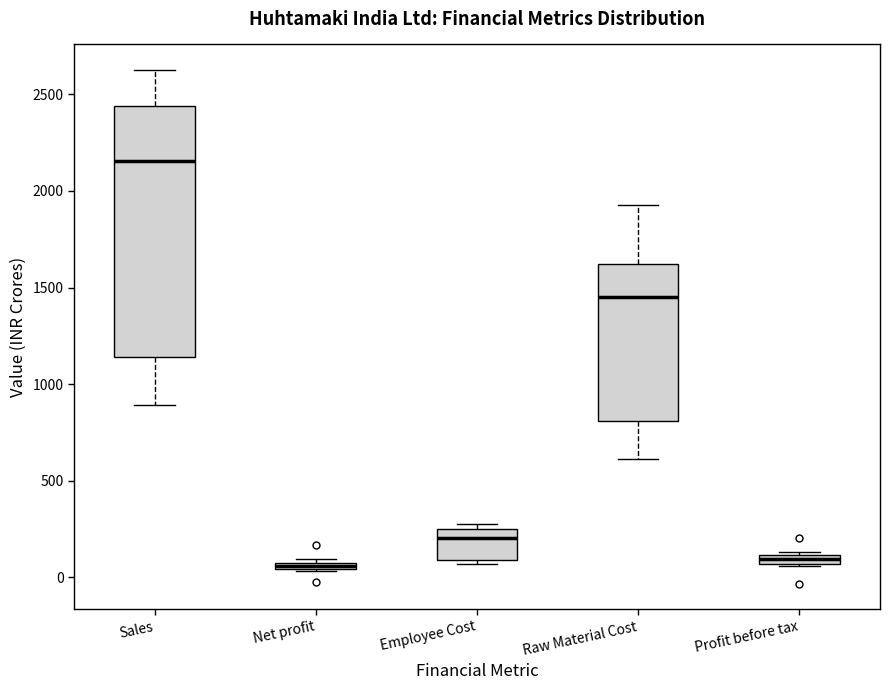

Where is the upper edge of the box for Raw Material Cost on the y-axis? The values are not printed on the chart, so give them approximately, as read against the axis.

1600